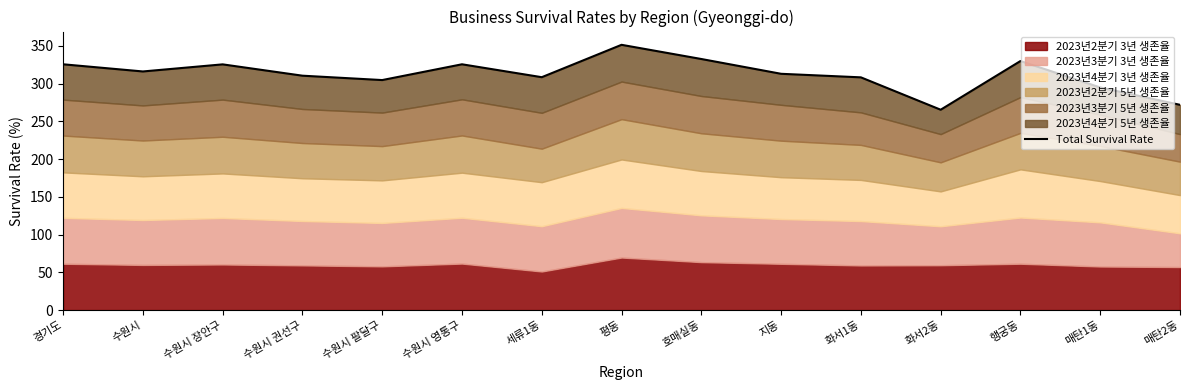

True or false: there are more than 2 points higher than both neighbors.

True